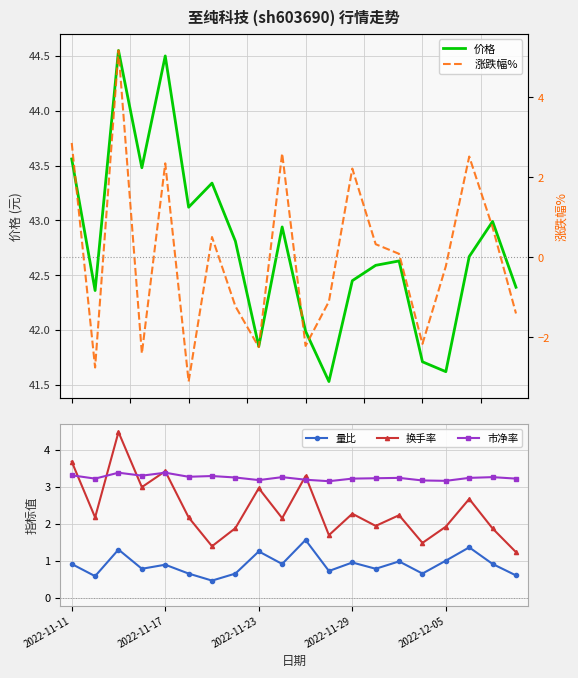

At which label is 价格 closest to 43?

18